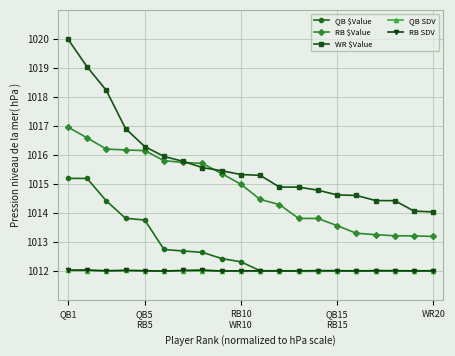

Does the chart display data point markers on the line(s)?

Yes